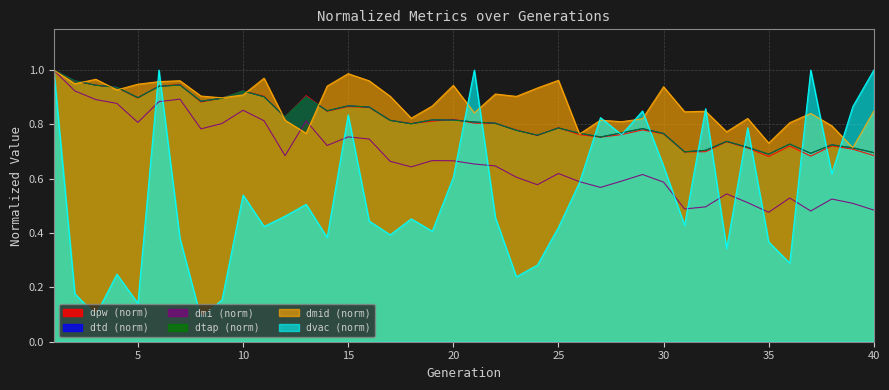

The value of dtd at 18 is 0.8. True or false?

True